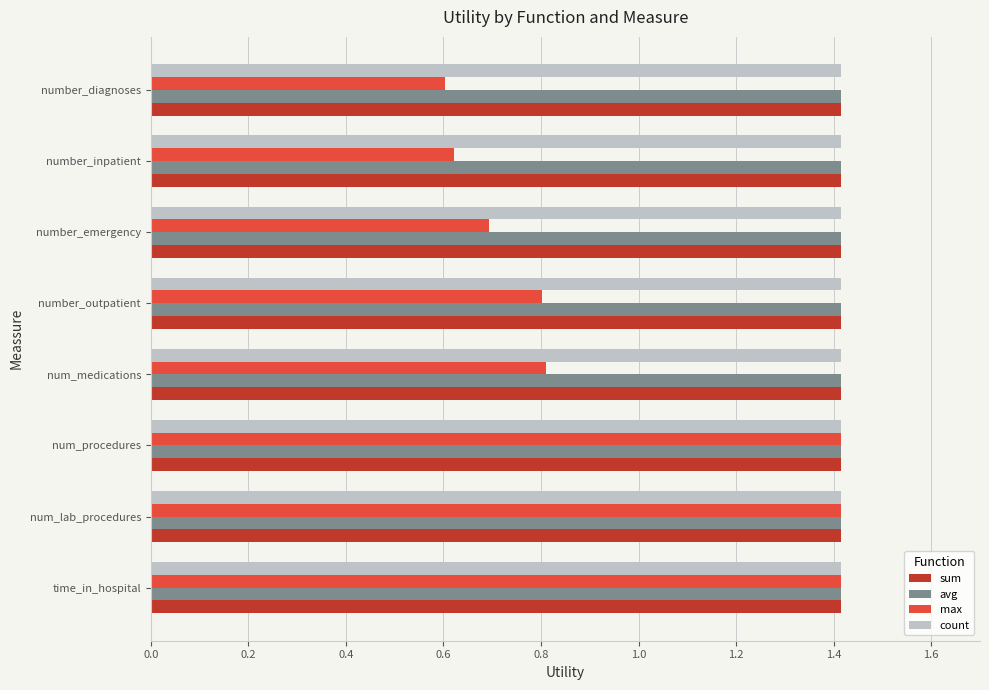

What is the maximum value for sum?

1.4